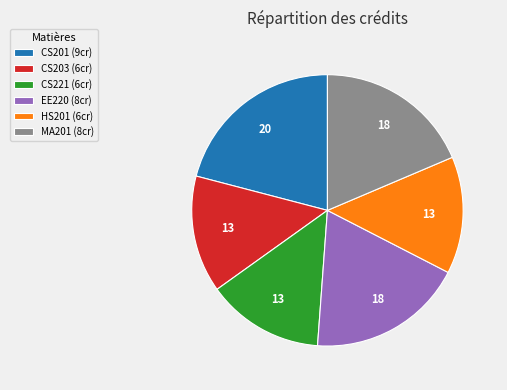

Combined, do CS221 (6cr) and CS201 (9cr) account for over 50%?

No